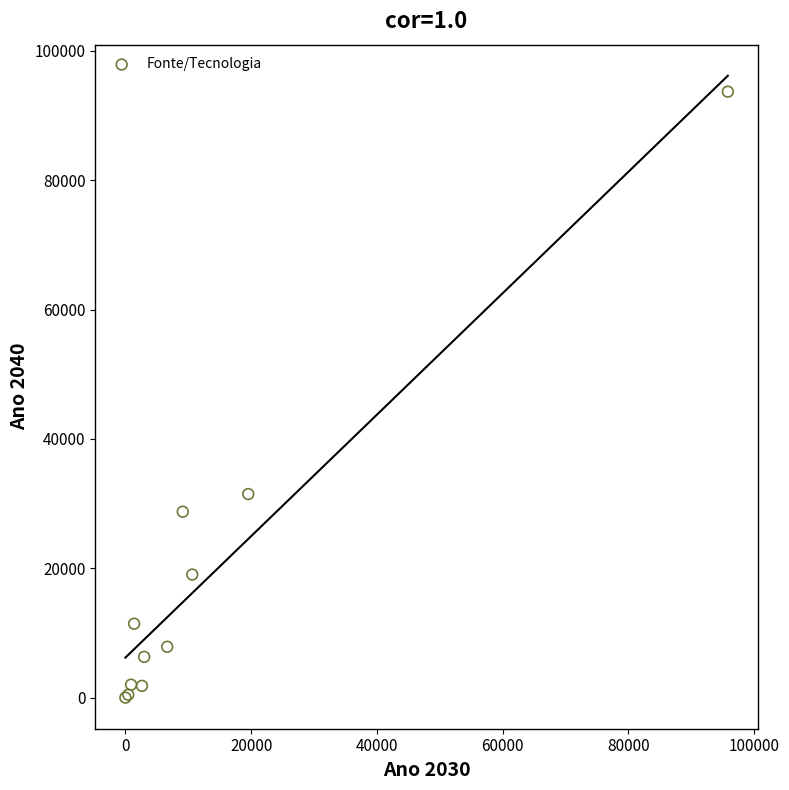

What Y value in the scatter plot is closest to 46850?

31480